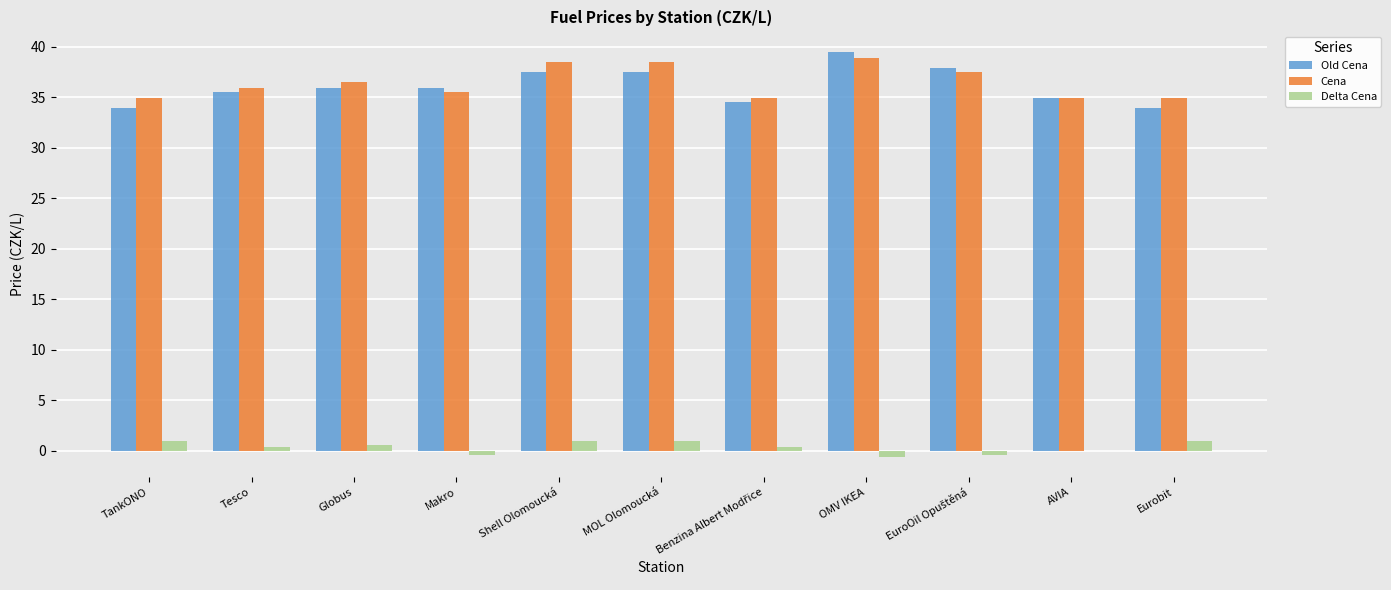

Read the Delta Cena value at Shell Olomoucká.

1.0